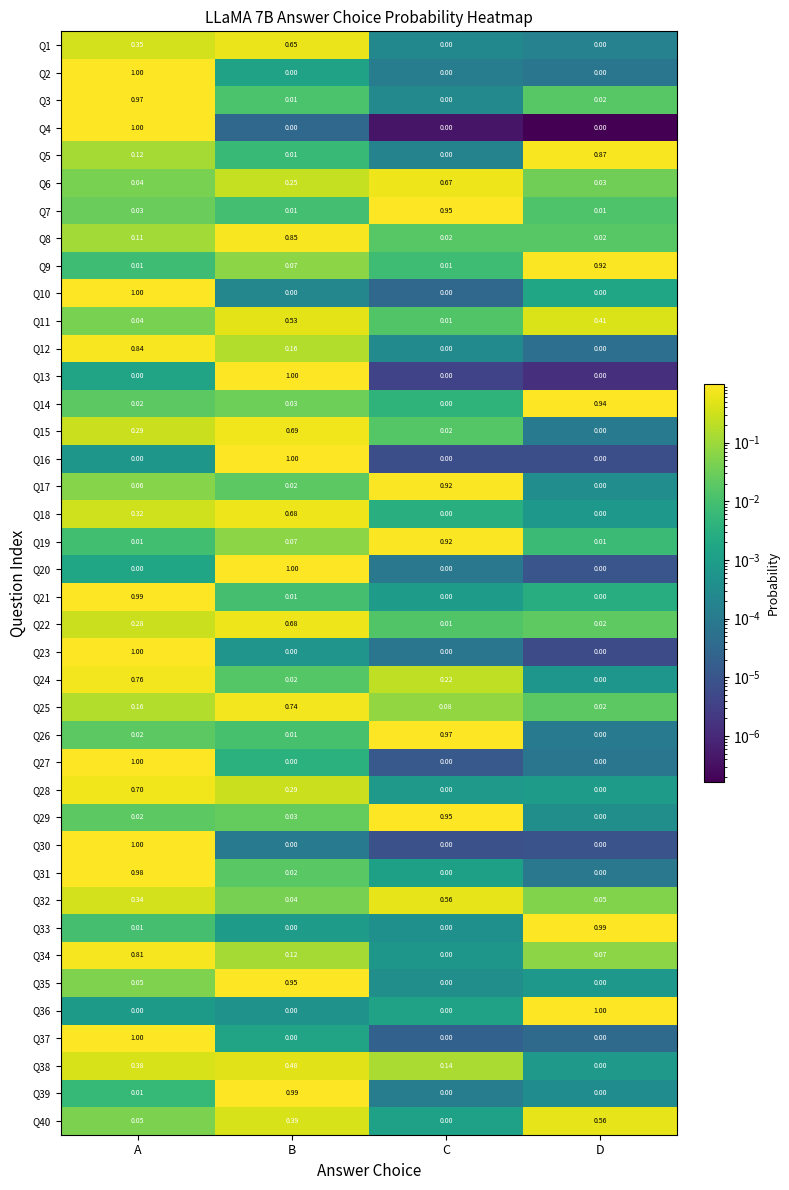

Which category has the lowest value in the Q6 series?

D